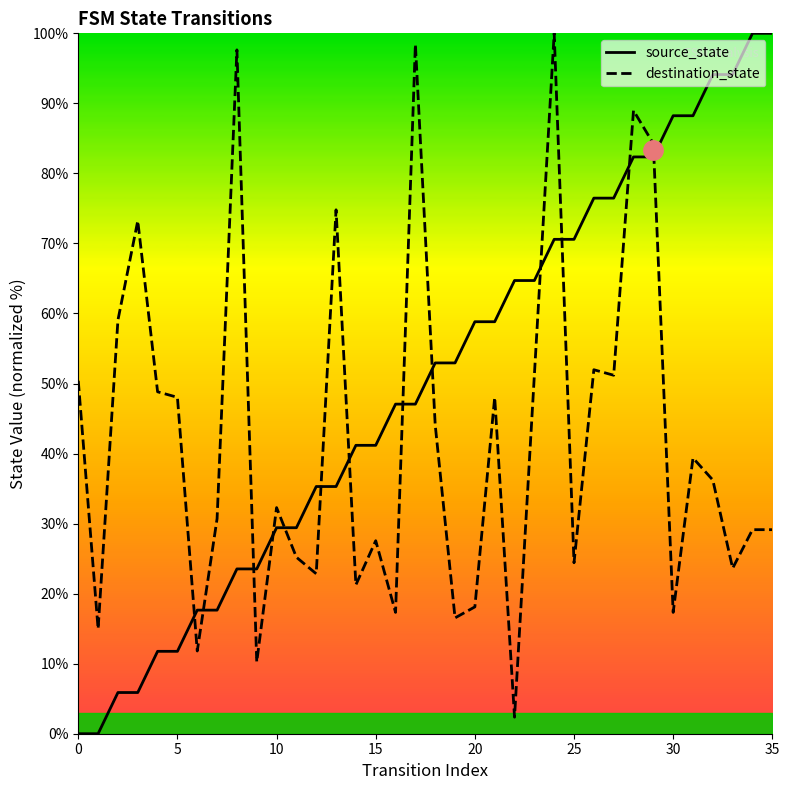

What are all the series names shown in the legend?

source_state, destination_state